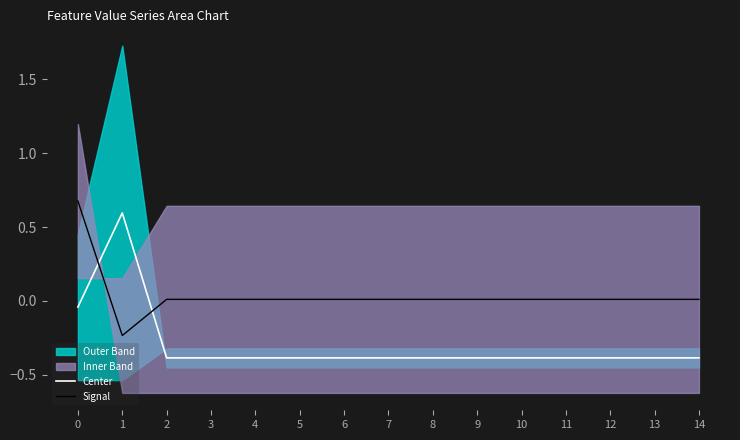

What is the sum of the Center values at 5 and 3?

-0.8